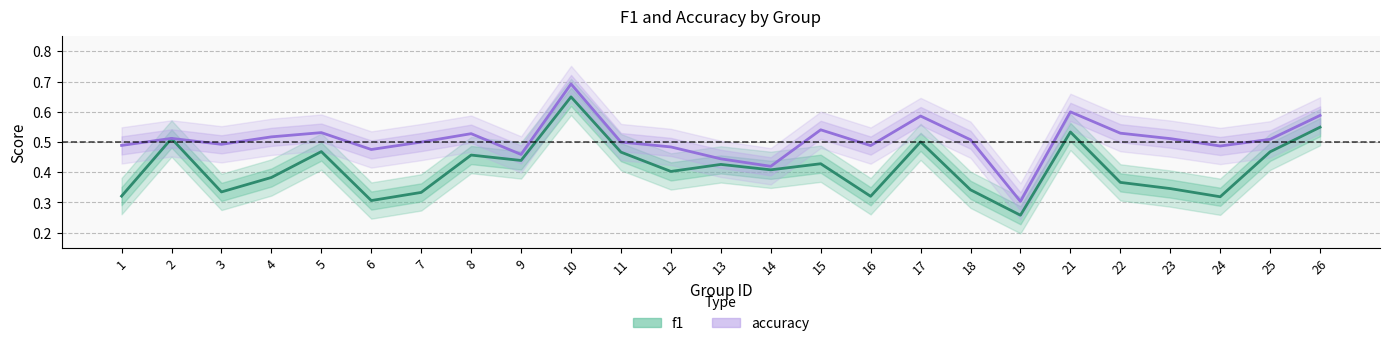

Is it true that accuracy equals 0.3 at 22?

False